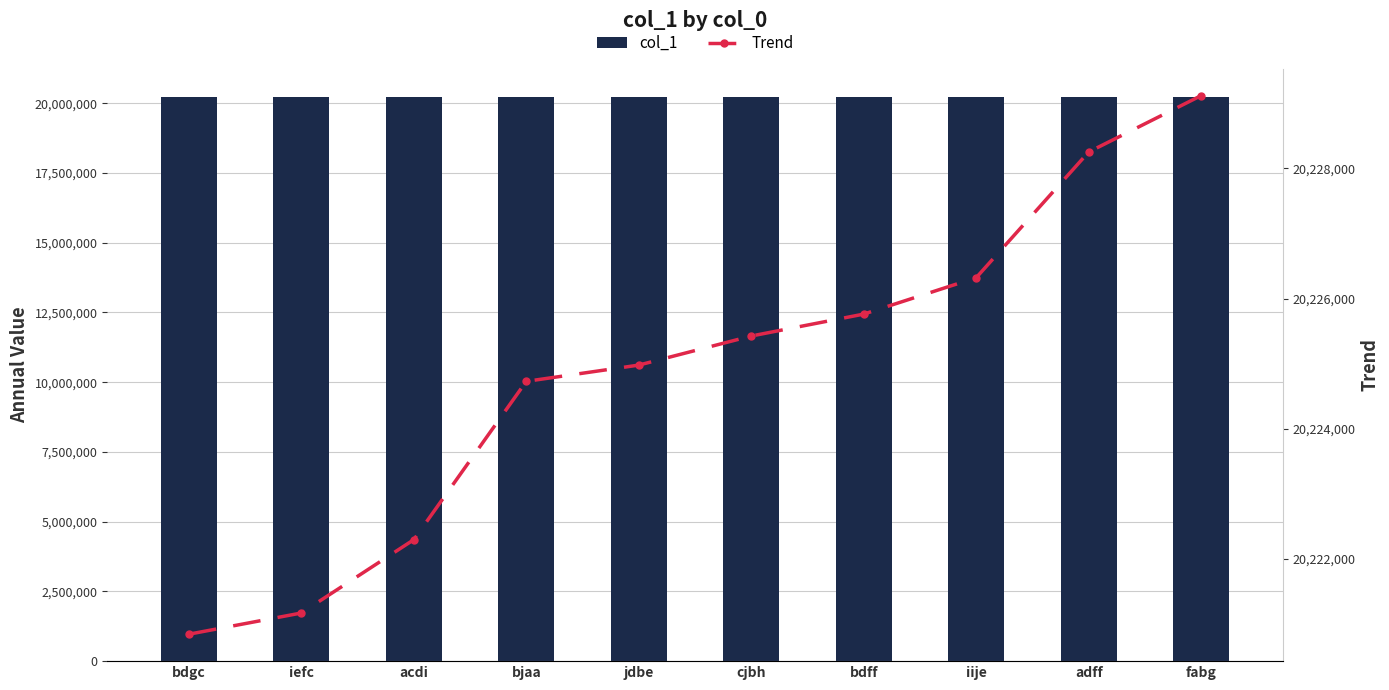

What is the approximate value of Trend at iije, to the nearest 100?

20226300